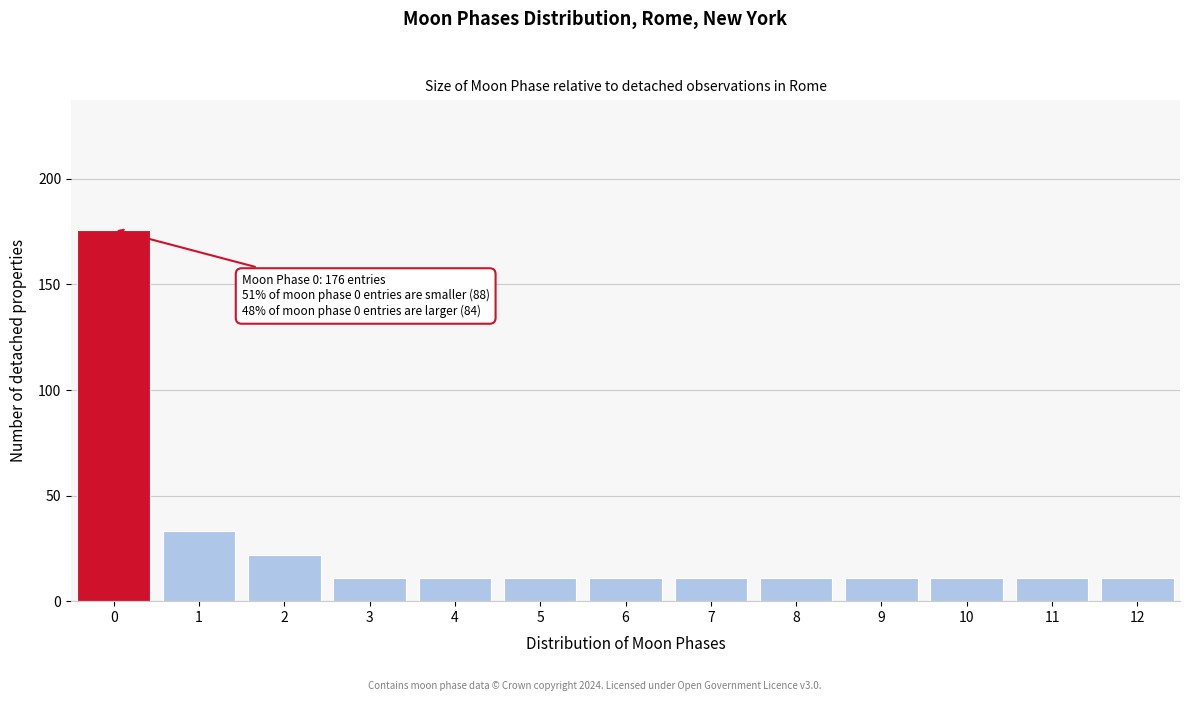

Reading left to right, list all the values displayed in this chart.

0=176	1=33	2=22	3=11	4=11	5=11	6=11	7=11	8=11	9=11	10=11	11=11	12=11